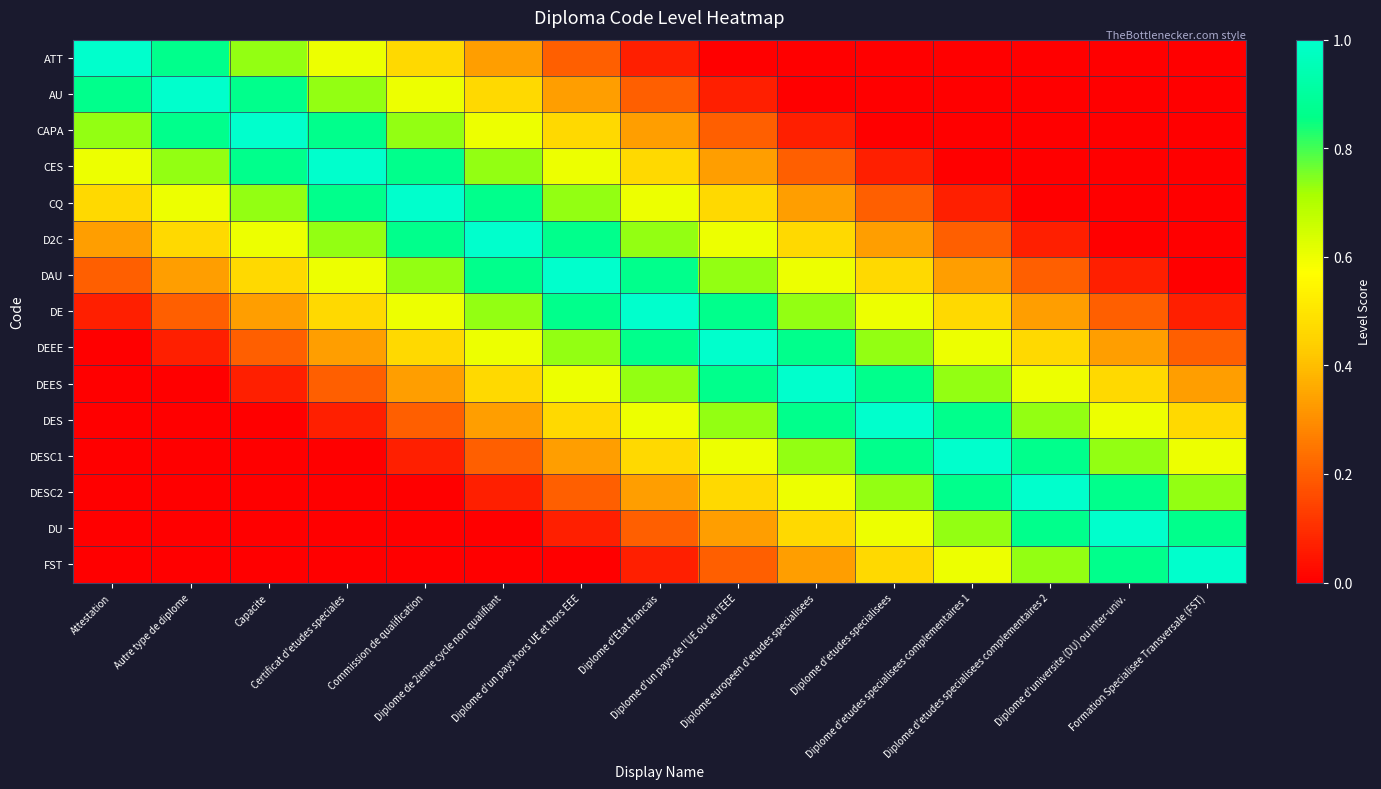

Reading right to left, what are all the values shown in this chart?

ATT: Formation Specialisee Transversale (FST)=0.0	Diplome d'universite (DU) ou inter-univ.=0.0	Diplome d'etudes specialisees complementaires 2=0.0	Diplome d'etudes specialisees complementaires 1=0.0	Diplome d'etudes specialisees=0.0	Diplome europeen d'etudes specialisees=0.0	Diplome d'un pays de l'UE ou de l'EEE=0.0	Diplome d'Etat francais=0.1	Diplome d'un pays hors UE et hors EEE=0.2	Diplome de 2ieme cycle non qualifiant=0.3	Commission de qualification=0.5	Certificat d'etudes speciales=0.6	Capacite=0.7	Autre type de diplome=0.9	Attestation=1.0
AU: Formation Specialisee Transversale (FST)=0.0	Diplome d'universite (DU) ou inter-univ.=0.0	Diplome d'etudes specialisees complementaires 2=0.0	Diplome d'etudes specialisees complementaires 1=0.0	Diplome d'etudes specialisees=0.0	Diplome europeen d'etudes specialisees=0.0	Diplome d'un pays de l'UE ou de l'EEE=0.1	Diplome d'Etat francais=0.2	Diplome d'un pays hors UE et hors EEE=0.3	Diplome de 2ieme cycle non qualifiant=0.5	Commission de qualification=0.6	Certificat d'etudes speciales=0.7	Capacite=0.9	Autre type de diplome=1.0	Attestation=0.9
CAPA: Formation Specialisee Transversale (FST)=0.0	Diplome d'universite (DU) ou inter-univ.=0.0	Diplome d'etudes specialisees complementaires 2=0.0	Diplome d'etudes specialisees complementaires 1=0.0	Diplome d'etudes specialisees=0.0	Diplome europeen d'etudes specialisees=0.1	Diplome d'un pays de l'UE ou de l'EEE=0.2	Diplome d'Etat francais=0.3	Diplome d'un pays hors UE et hors EEE=0.5	Diplome de 2ieme cycle non qualifiant=0.6	Commission de qualification=0.7	Certificat d'etudes speciales=0.9	Capacite=1.0	Autre type de diplome=0.9	Attestation=0.7
CES: Formation Specialisee Transversale (FST)=0.0	Diplome d'universite (DU) ou inter-univ.=0.0	Diplome d'etudes specialisees complementaires 2=0.0	Diplome d'etudes specialisees complementaires 1=0.0	Diplome d'etudes specialisees=0.1	Diplome europeen d'etudes specialisees=0.2	Diplome d'un pays de l'UE ou de l'EEE=0.3	Diplome d'Etat francais=0.5	Diplome d'un pays hors UE et hors EEE=0.6	Diplome de 2ieme cycle non qualifiant=0.7	Commission de qualification=0.9	Certificat d'etudes speciales=1.0	Capacite=0.9	Autre type de diplome=0.7	Attestation=0.6
CQ: Formation Specialisee Transversale (FST)=0.0	Diplome d'universite (DU) ou inter-univ.=0.0	Diplome d'etudes specialisees complementaires 2=0.0	Diplome d'etudes specialisees complementaires 1=0.1	Diplome d'etudes specialisees=0.2	Diplome europeen d'etudes specialisees=0.3	Diplome d'un pays de l'UE ou de l'EEE=0.5	Diplome d'Etat francais=0.6	Diplome d'un pays hors UE et hors EEE=0.7	Diplome de 2ieme cycle non qualifiant=0.9	Commission de qualification=1.0	Certificat d'etudes speciales=0.9	Capacite=0.7	Autre type de diplome=0.6	Attestation=0.5
D2C: Formation Specialisee Transversale (FST)=0.0	Diplome d'universite (DU) ou inter-univ.=0.0	Diplome d'etudes specialisees complementaires 2=0.1	Diplome d'etudes specialisees complementaires 1=0.2	Diplome d'etudes specialisees=0.3	Diplome europeen d'etudes specialisees=0.5	Diplome d'un pays de l'UE ou de l'EEE=0.6	Diplome d'Etat francais=0.7	Diplome d'un pays hors UE et hors EEE=0.9	Diplome de 2ieme cycle non qualifiant=1.0	Commission de qualification=0.9	Certificat d'etudes speciales=0.7	Capacite=0.6	Autre type de diplome=0.5	Attestation=0.3
DAU: Formation Specialisee Transversale (FST)=0.0	Diplome d'universite (DU) ou inter-univ.=0.1	Diplome d'etudes specialisees complementaires 2=0.2	Diplome d'etudes specialisees complementaires 1=0.3	Diplome d'etudes specialisees=0.5	Diplome europeen d'etudes specialisees=0.6	Diplome d'un pays de l'UE ou de l'EEE=0.7	Diplome d'Etat francais=0.9	Diplome d'un pays hors UE et hors EEE=1.0	Diplome de 2ieme cycle non qualifiant=0.9	Commission de qualification=0.7	Certificat d'etudes speciales=0.6	Capacite=0.5	Autre type de diplome=0.3	Attestation=0.2
DE: Formation Specialisee Transversale (FST)=0.1	Diplome d'universite (DU) ou inter-univ.=0.2	Diplome d'etudes specialisees complementaires 2=0.3	Diplome d'etudes specialisees complementaires 1=0.5	Diplome d'etudes specialisees=0.6	Diplome europeen d'etudes specialisees=0.7	Diplome d'un pays de l'UE ou de l'EEE=0.9	Diplome d'Etat francais=1.0	Diplome d'un pays hors UE et hors EEE=0.9	Diplome de 2ieme cycle non qualifiant=0.7	Commission de qualification=0.6	Certificat d'etudes speciales=0.5	Capacite=0.3	Autre type de diplome=0.2	Attestation=0.1
DEEE: Formation Specialisee Transversale (FST)=0.2	Diplome d'universite (DU) ou inter-univ.=0.3	Diplome d'etudes specialisees complementaires 2=0.5	Diplome d'etudes specialisees complementaires 1=0.6	Diplome d'etudes specialisees=0.7	Diplome europeen d'etudes specialisees=0.9	Diplome d'un pays de l'UE ou de l'EEE=1.0	Diplome d'Etat francais=0.9	Diplome d'un pays hors UE et hors EEE=0.7	Diplome de 2ieme cycle non qualifiant=0.6	Commission de qualification=0.5	Certificat d'etudes speciales=0.3	Capacite=0.2	Autre type de diplome=0.1	Attestation=0.0
DEES: Formation Specialisee Transversale (FST)=0.3	Diplome d'universite (DU) ou inter-univ.=0.5	Diplome d'etudes specialisees complementaires 2=0.6	Diplome d'etudes specialisees complementaires 1=0.7	Diplome d'etudes specialisees=0.9	Diplome europeen d'etudes specialisees=1.0	Diplome d'un pays de l'UE ou de l'EEE=0.9	Diplome d'Etat francais=0.7	Diplome d'un pays hors UE et hors EEE=0.6	Diplome de 2ieme cycle non qualifiant=0.5	Commission de qualification=0.3	Certificat d'etudes speciales=0.2	Capacite=0.1	Autre type de diplome=0.0	Attestation=0.0
DES: Formation Specialisee Transversale (FST)=0.5	Diplome d'universite (DU) ou inter-univ.=0.6	Diplome d'etudes specialisees complementaires 2=0.7	Diplome d'etudes specialisees complementaires 1=0.9	Diplome d'etudes specialisees=1.0	Diplome europeen d'etudes specialisees=0.9	Diplome d'un pays de l'UE ou de l'EEE=0.7	Diplome d'Etat francais=0.6	Diplome d'un pays hors UE et hors EEE=0.5	Diplome de 2ieme cycle non qualifiant=0.3	Commission de qualification=0.2	Certificat d'etudes speciales=0.1	Capacite=0.0	Autre type de diplome=0.0	Attestation=0.0
DESC1: Formation Specialisee Transversale (FST)=0.6	Diplome d'universite (DU) ou inter-univ.=0.7	Diplome d'etudes specialisees complementaires 2=0.9	Diplome d'etudes specialisees complementaires 1=1.0	Diplome d'etudes specialisees=0.9	Diplome europeen d'etudes specialisees=0.7	Diplome d'un pays de l'UE ou de l'EEE=0.6	Diplome d'Etat francais=0.5	Diplome d'un pays hors UE et hors EEE=0.3	Diplome de 2ieme cycle non qualifiant=0.2	Commission de qualification=0.1	Certificat d'etudes speciales=0.0	Capacite=0.0	Autre type de diplome=0.0	Attestation=0.0
DESC2: Formation Specialisee Transversale (FST)=0.7	Diplome d'universite (DU) ou inter-univ.=0.9	Diplome d'etudes specialisees complementaires 2=1.0	Diplome d'etudes specialisees complementaires 1=0.9	Diplome d'etudes specialisees=0.7	Diplome europeen d'etudes specialisees=0.6	Diplome d'un pays de l'UE ou de l'EEE=0.5	Diplome d'Etat francais=0.3	Diplome d'un pays hors UE et hors EEE=0.2	Diplome de 2ieme cycle non qualifiant=0.1	Commission de qualification=0.0	Certificat d'etudes speciales=0.0	Capacite=0.0	Autre type de diplome=0.0	Attestation=0.0
DU: Formation Specialisee Transversale (FST)=0.9	Diplome d'universite (DU) ou inter-univ.=1.0	Diplome d'etudes specialisees complementaires 2=0.9	Diplome d'etudes specialisees complementaires 1=0.7	Diplome d'etudes specialisees=0.6	Diplome europeen d'etudes specialisees=0.5	Diplome d'un pays de l'UE ou de l'EEE=0.3	Diplome d'Etat francais=0.2	Diplome d'un pays hors UE et hors EEE=0.1	Diplome de 2ieme cycle non qualifiant=0.0	Commission de qualification=0.0	Certificat d'etudes speciales=0.0	Capacite=0.0	Autre type de diplome=0.0	Attestation=0.0
FST: Formation Specialisee Transversale (FST)=1.0	Diplome d'universite (DU) ou inter-univ.=0.9	Diplome d'etudes specialisees complementaires 2=0.7	Diplome d'etudes specialisees complementaires 1=0.6	Diplome d'etudes specialisees=0.5	Diplome europeen d'etudes specialisees=0.3	Diplome d'un pays de l'UE ou de l'EEE=0.2	Diplome d'Etat francais=0.1	Diplome d'un pays hors UE et hors EEE=0.0	Diplome de 2ieme cycle non qualifiant=0.0	Commission de qualification=0.0	Certificat d'etudes speciales=0.0	Capacite=0.0	Autre type de diplome=0.0	Attestation=0.0